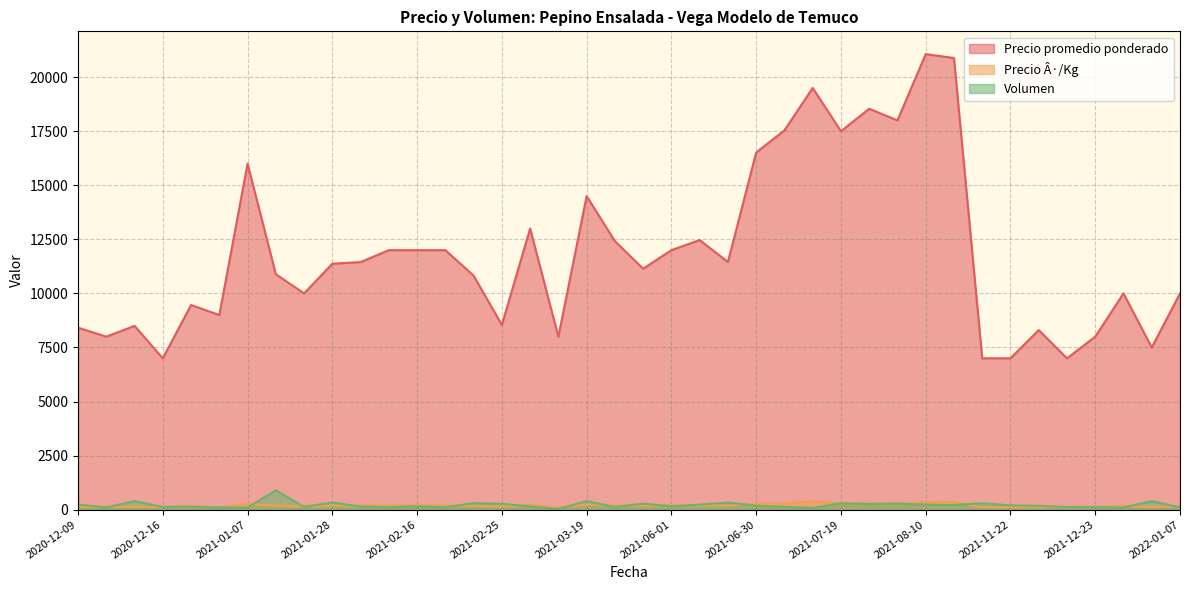

The value of Precio promedio ponderado at 2021-11-22 is 7000. True or false?

True